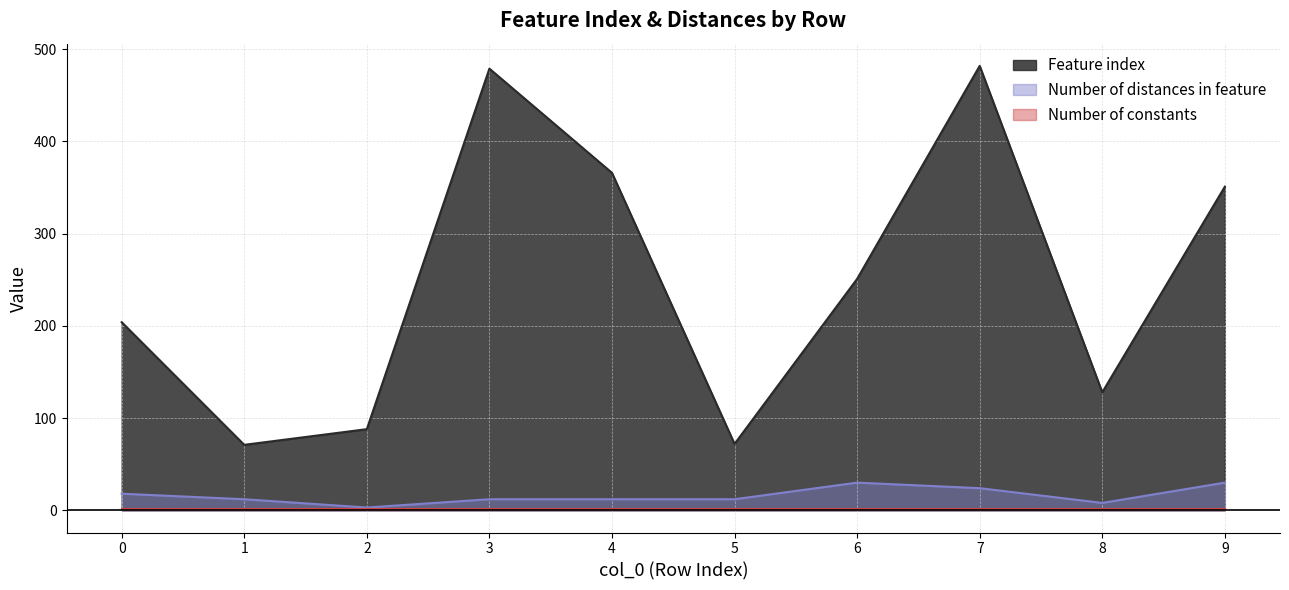

Is the value of Number of distances in feature at 7 greater than the value of Feature index at 9?

No